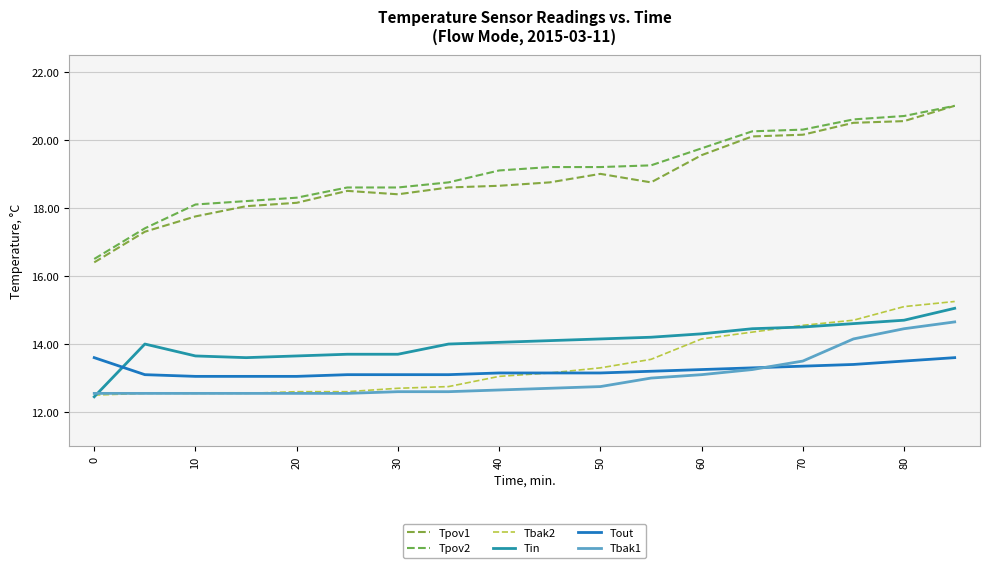

Is this an area chart (filled region under the line)?

No